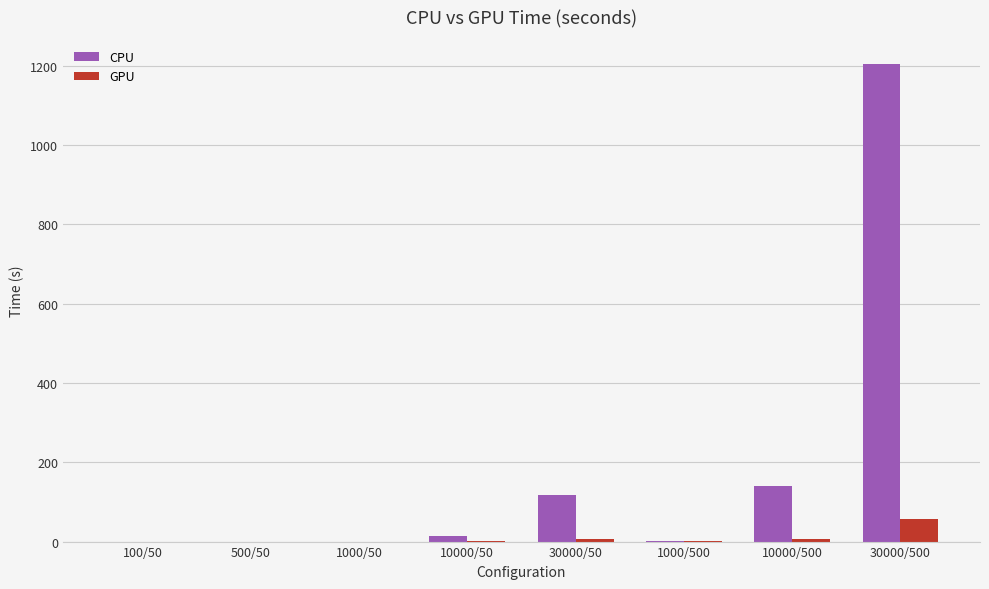

What is the highest value of the GPU series?

56.1